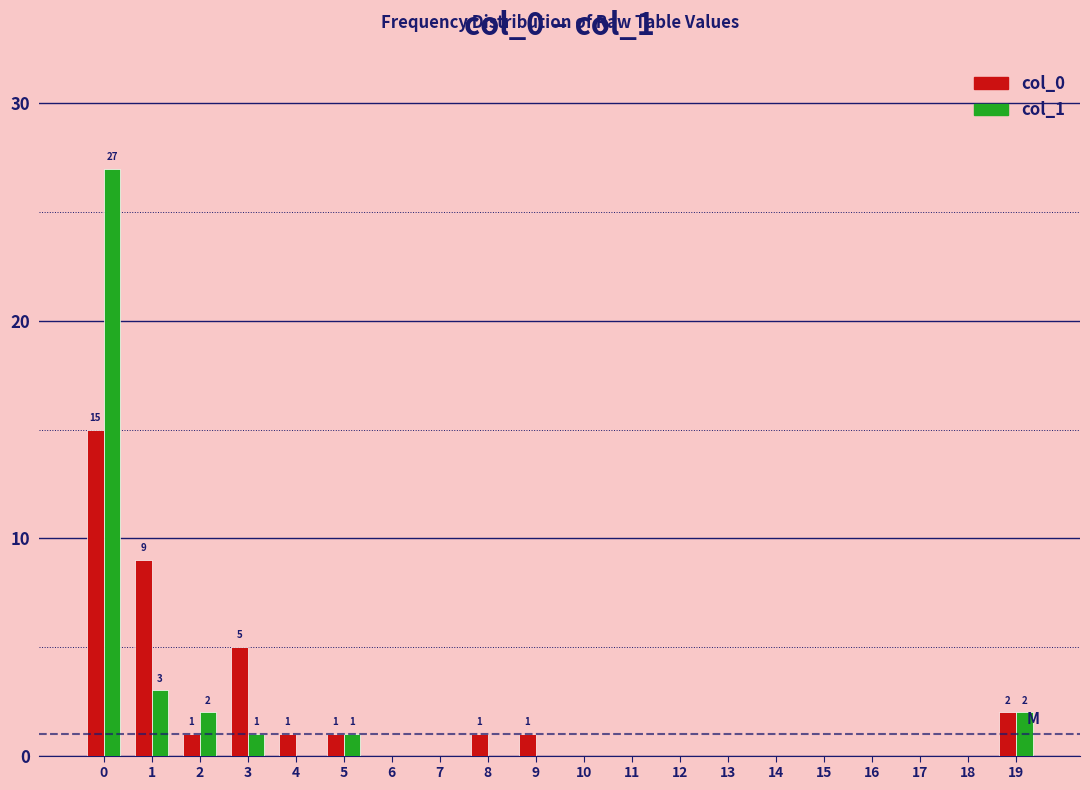

What is the maximum value shown in the chart?

27